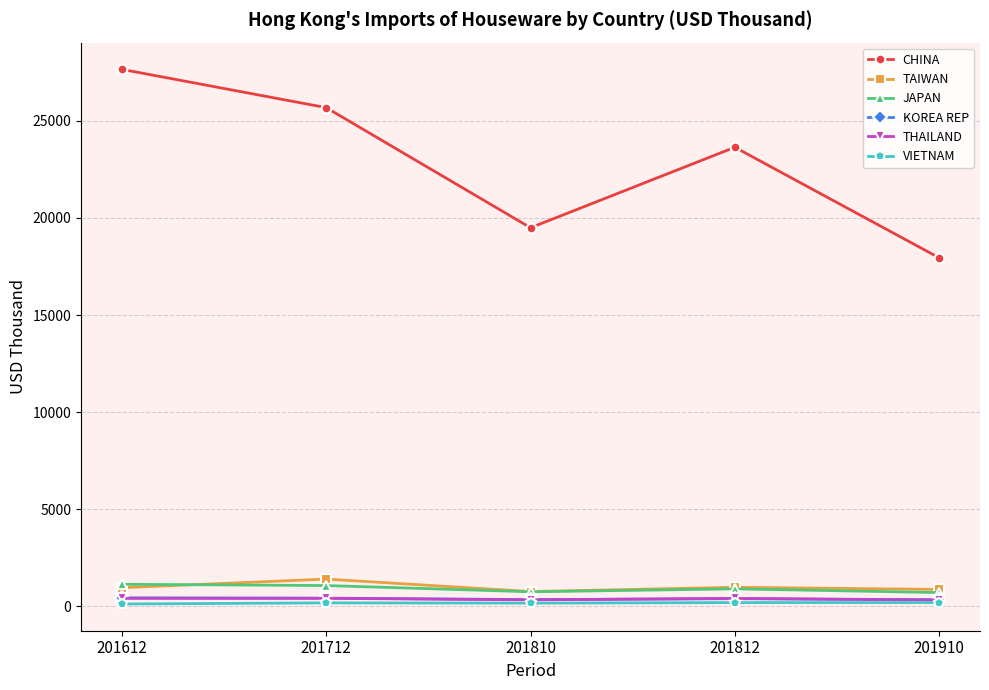

At which category does the chart reach its peak across all series?

201612